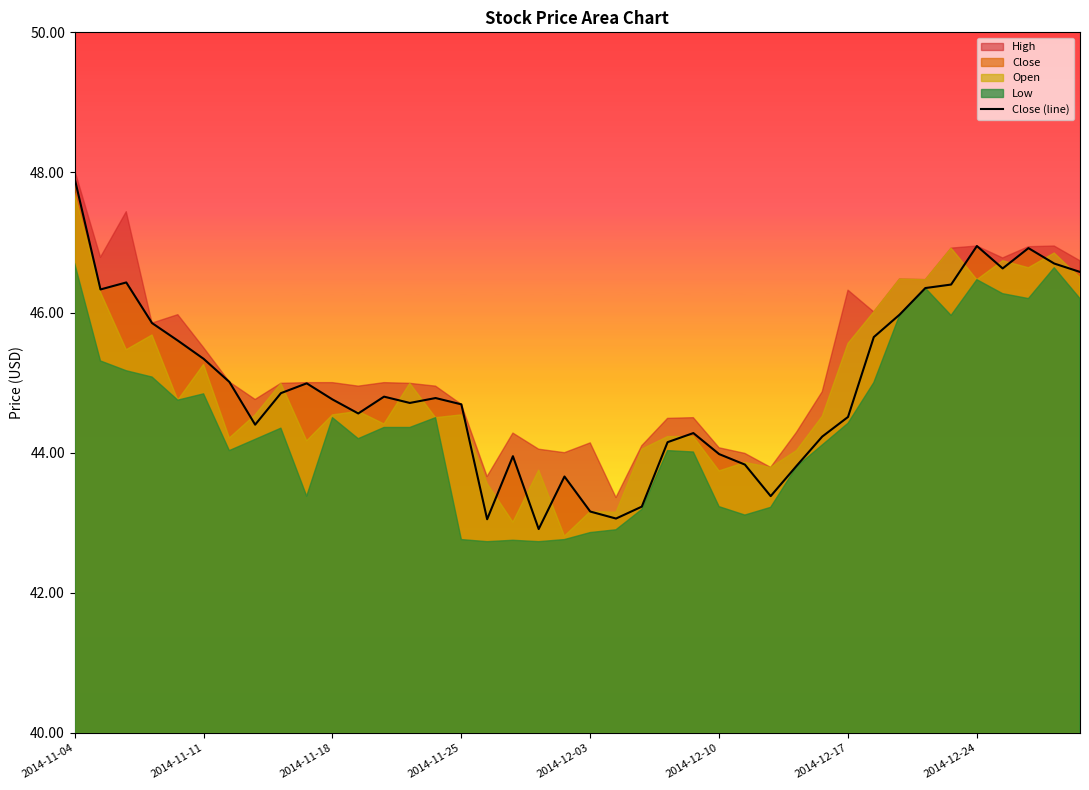

At which label does Close (line) reach its peak?

2014-11-04